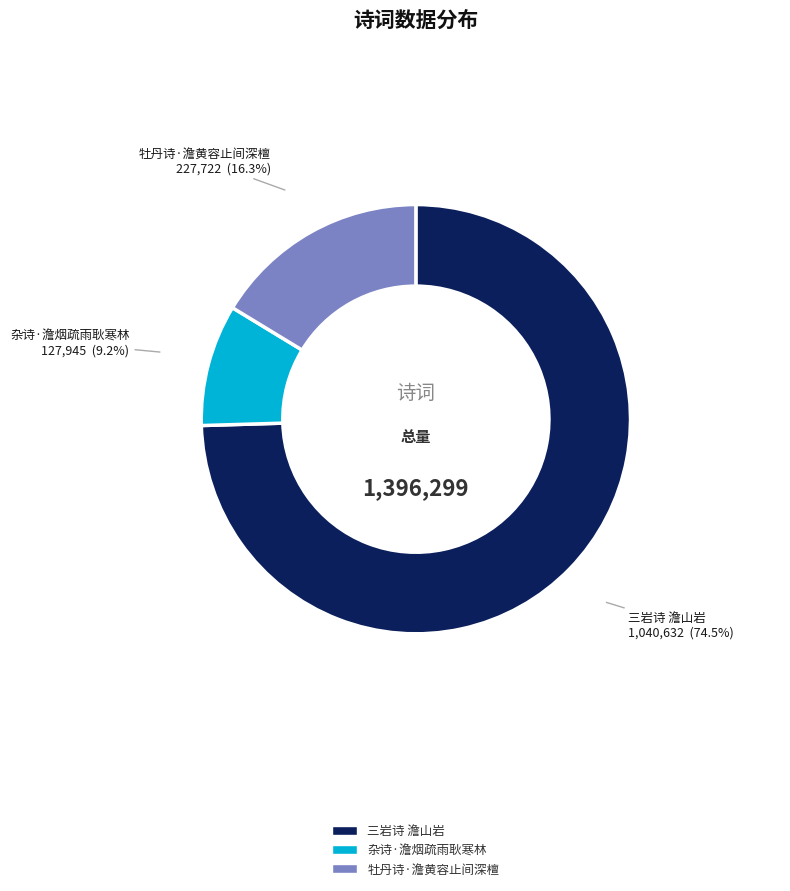

To the nearest percent, what is the average slice percentage?

33%